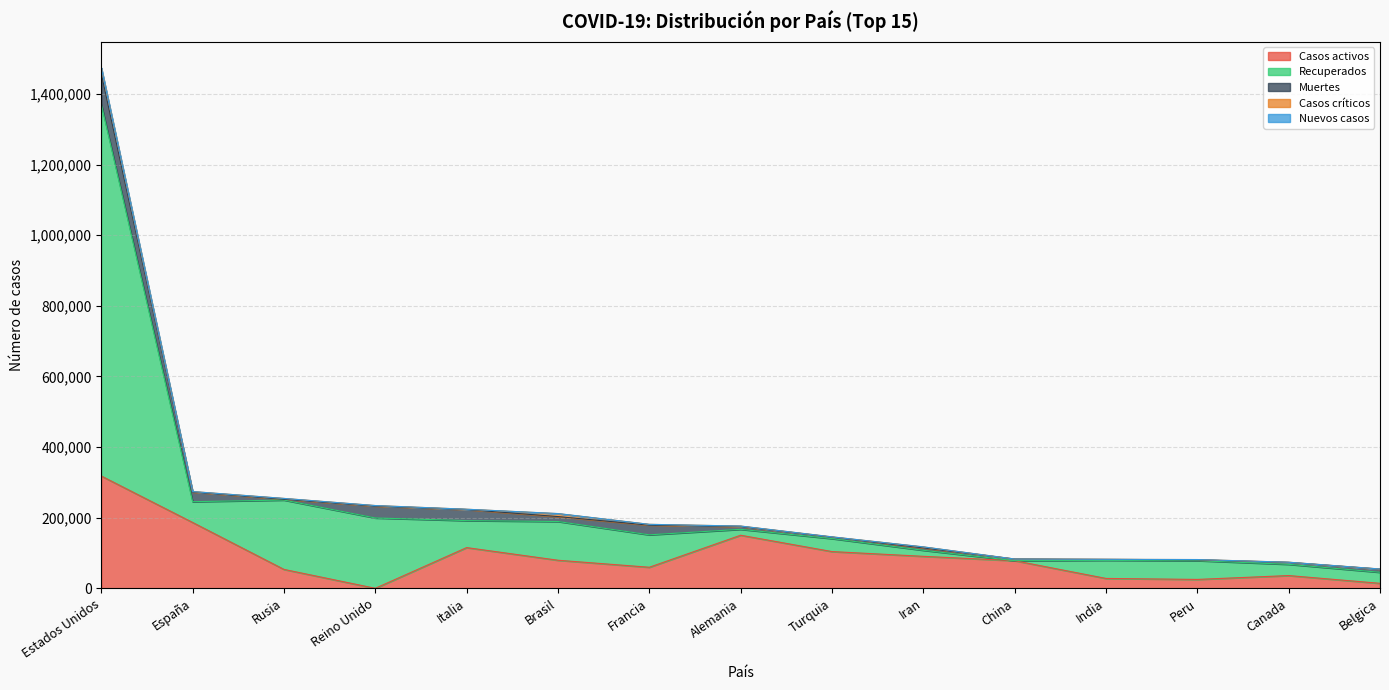

Reading left to right, what are all the values shown in this chart?

Casos activos: 318027	186480	53530	0	115288	79479	59605	150300	104030	90539	78209	27969	25151	36091	14111
Recuperados: 1052654	58845	196410	199193	76440	109687	91840	16747	36712	17140	91	51379	53186	31838	31274
Muertes: 86912	27321	2305	33614	31368	13999	27425	7928	4007	6854	4633	2649	2267	5472	8903
Casos críticos: 16240	1376	2300	1559	855	8318	2299	1329	963	2758	11	0	842	502	407
Nuevos casos: 0	0	0	0	0	247	0	0	0	0	4	0	0	0	0